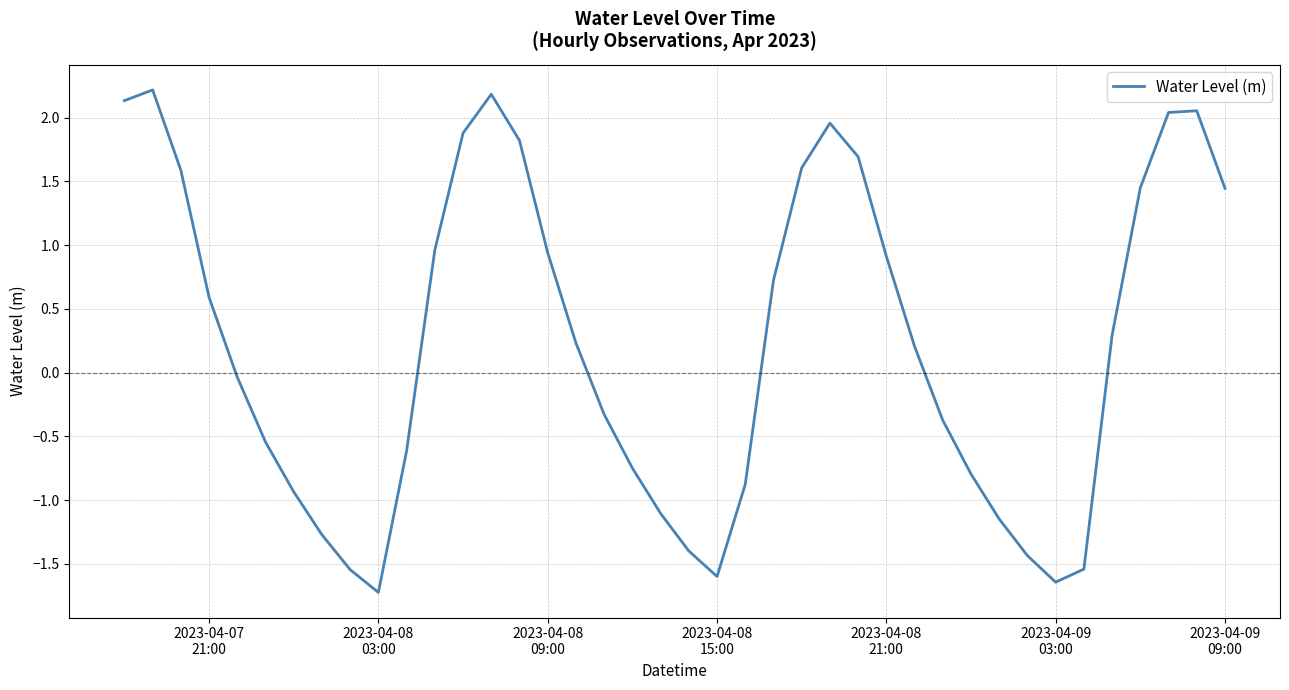

What is the smallest value displayed?

-1.7